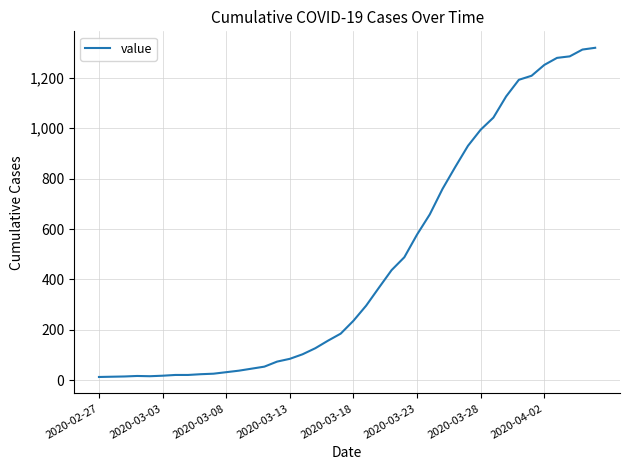

What is the difference between the maximum and minimum values?

1306